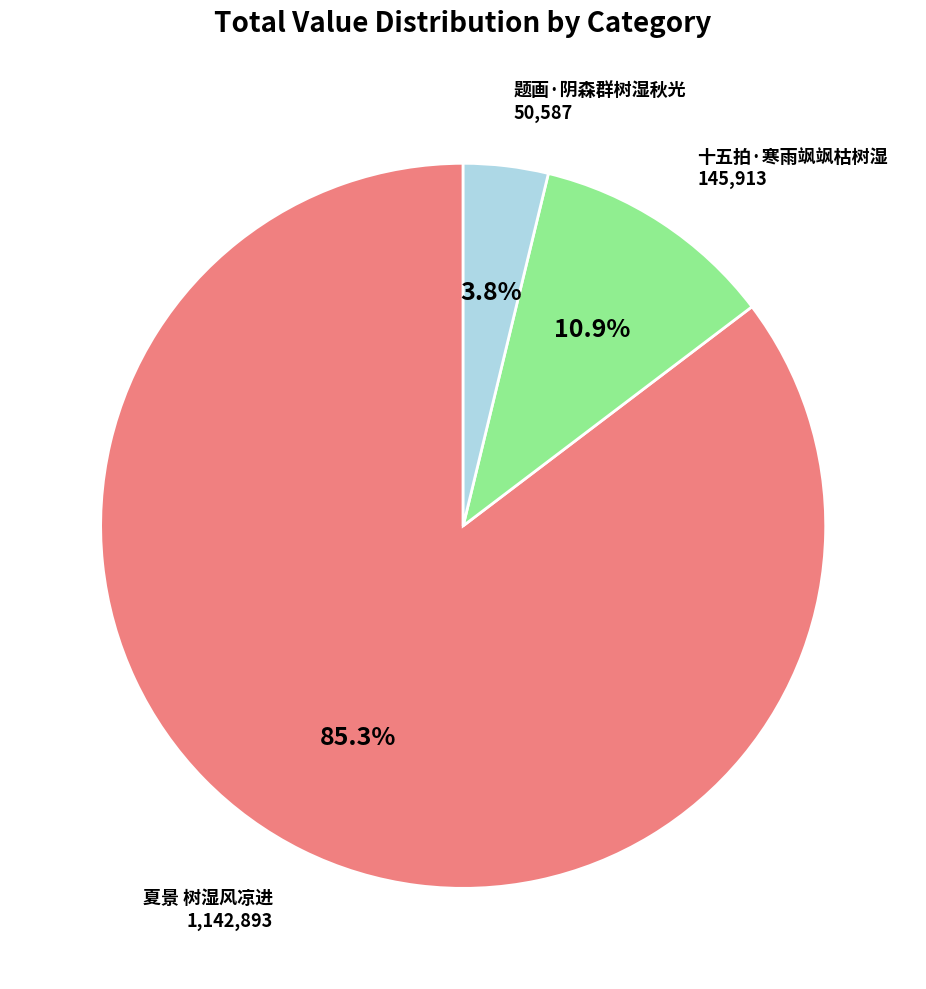

Is there a majority slice in this chart?

Yes